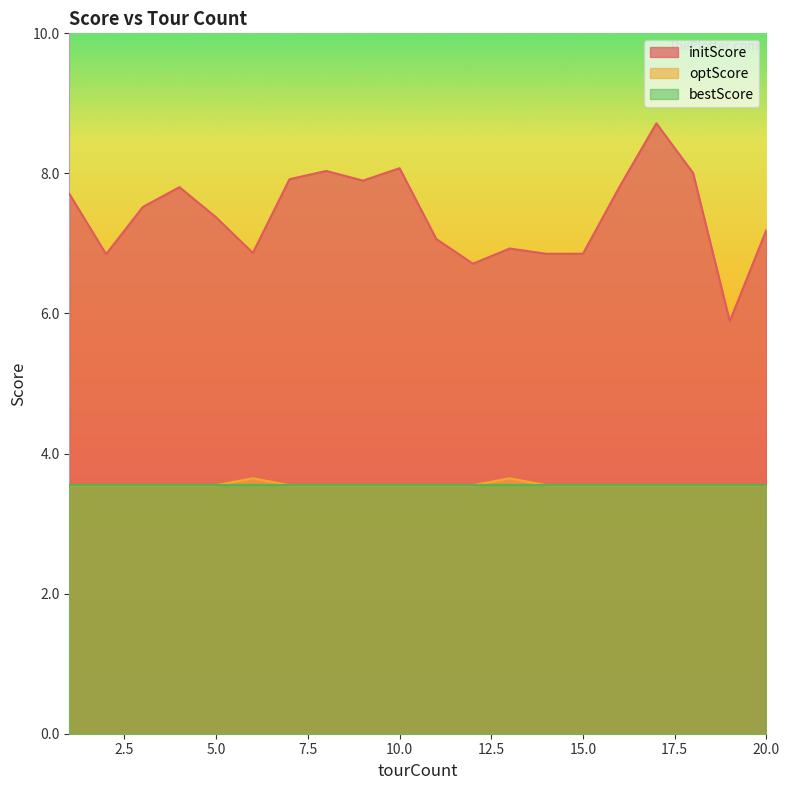

Does the chart display data point markers on the line(s)?

No